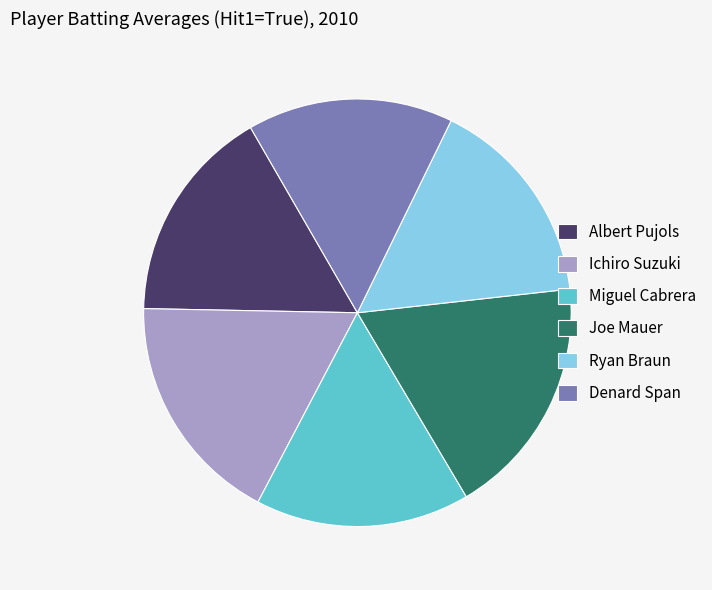

Combined, do Denard Span and Joe Mauer account for over 50%?

No